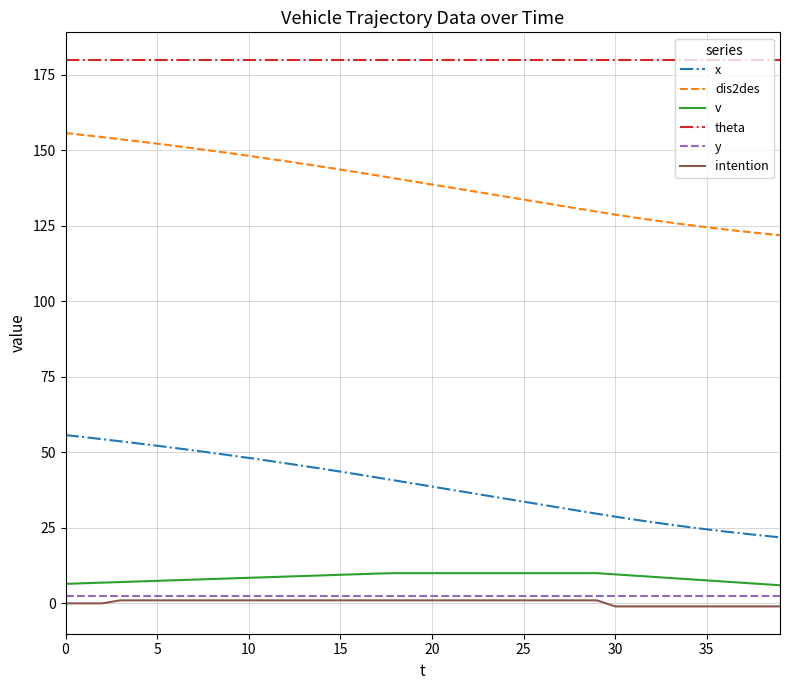

Does the chart display data point markers on the line(s)?

No